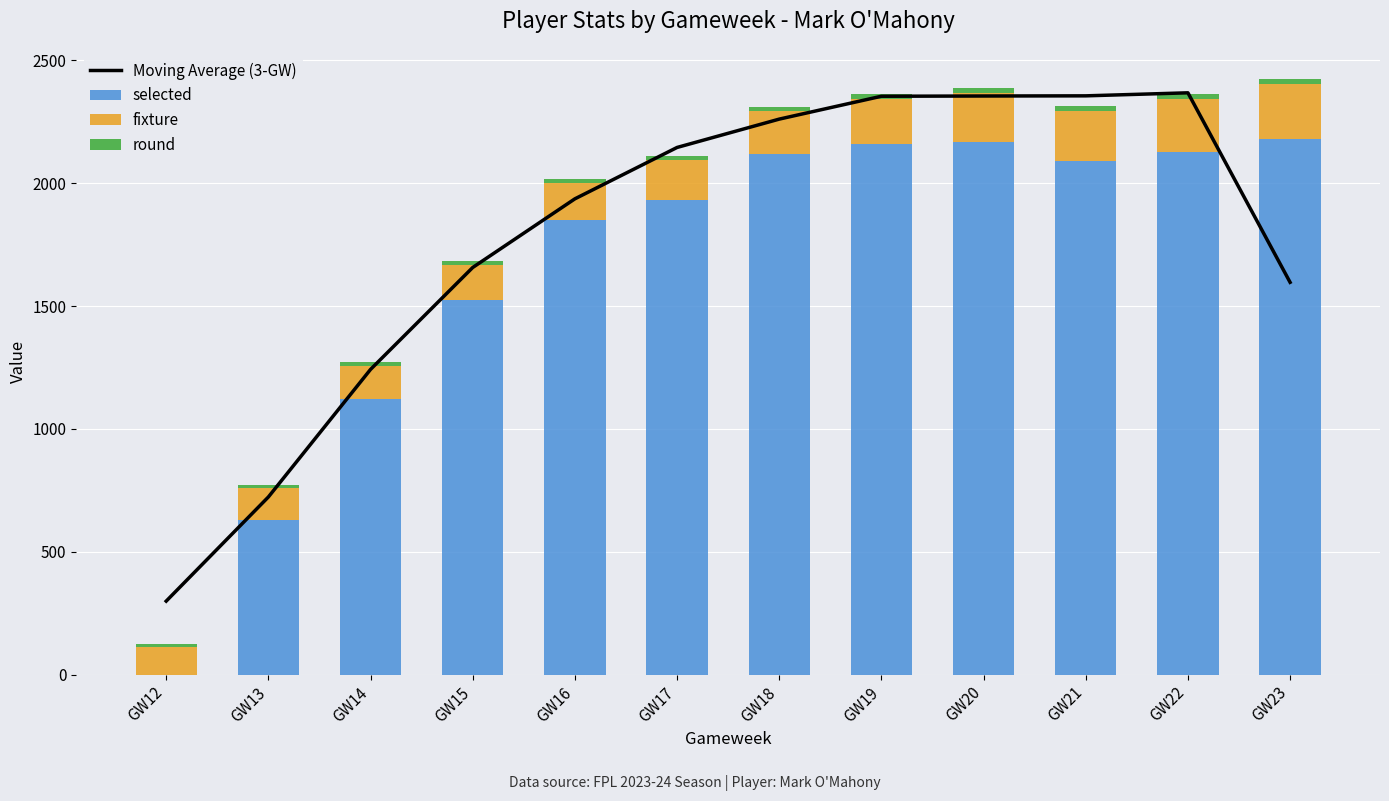

At which category is the sum across all series the highest?

GW20